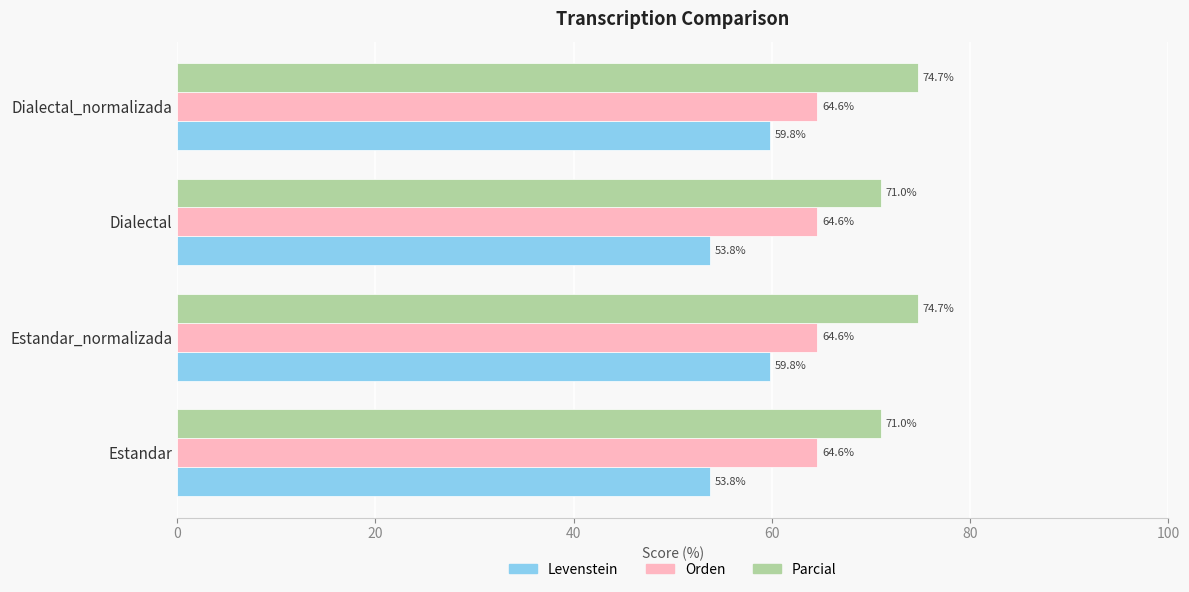

What is the smallest value displayed?

53.8